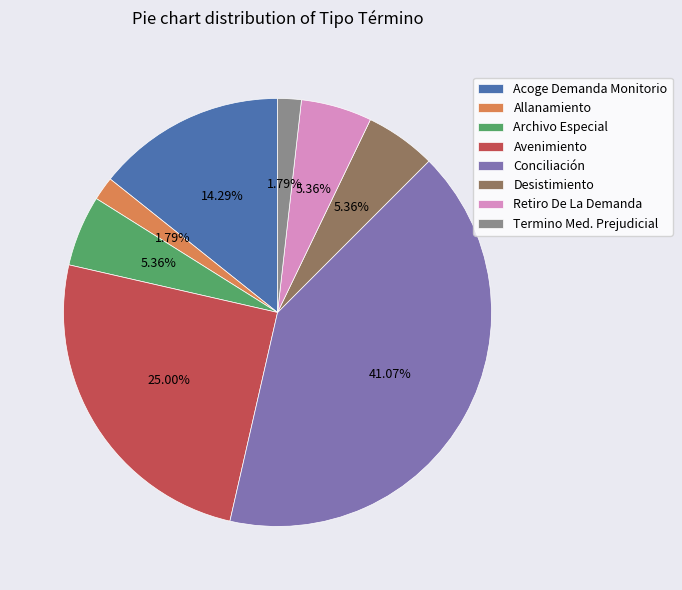

Which slice is the largest?

Conciliación